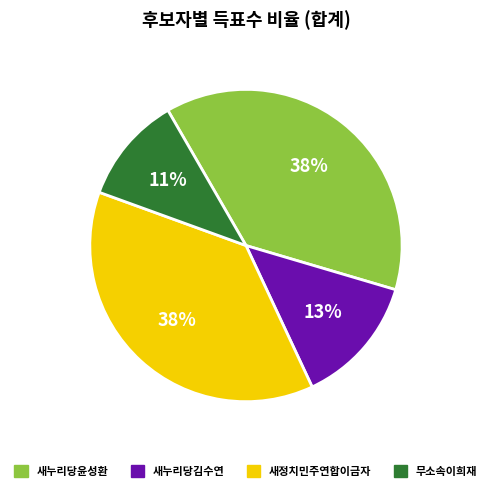

True or false: 새누리당윤성환 accounts for 38% of the total.

True